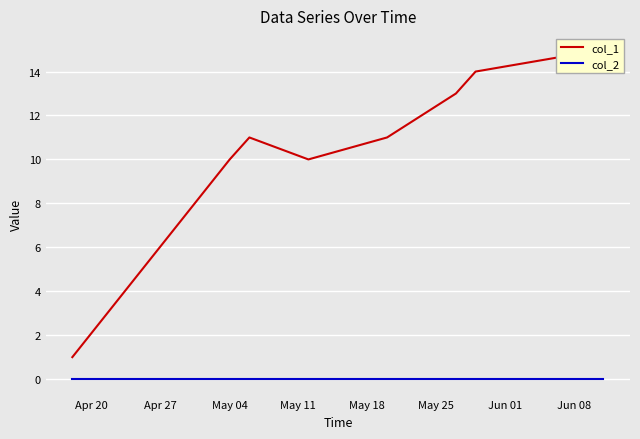

True or false: col_1 and col_2 cross at least once.

False